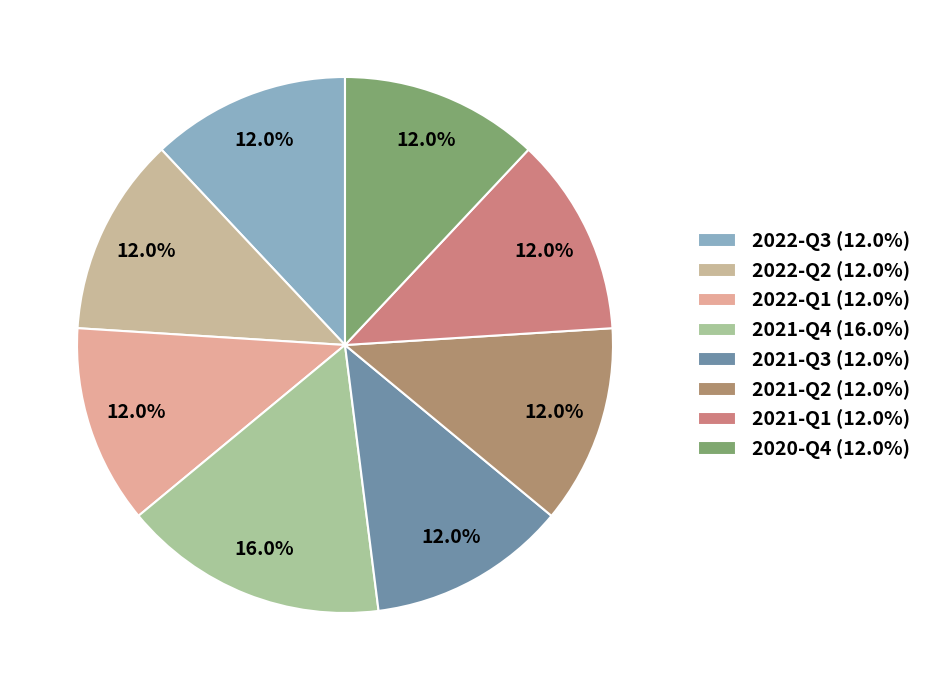

What percentage is the 2022-Q3 slice, to the nearest percent?

12%